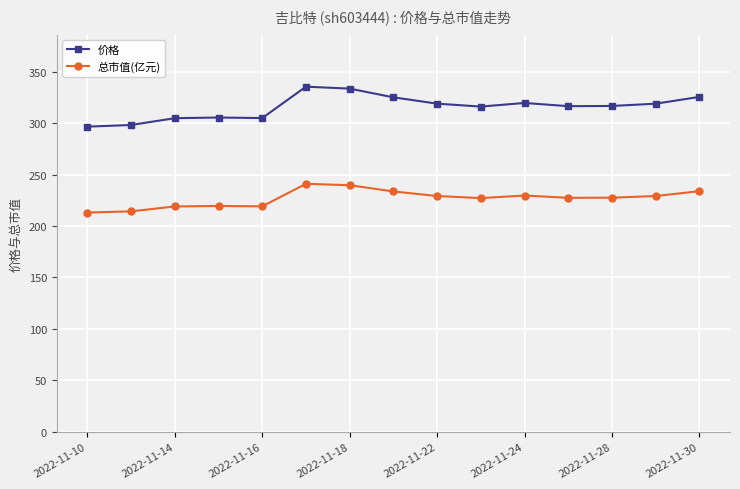

True or false: 总市值(亿元) and 价格 cross at least once.

False